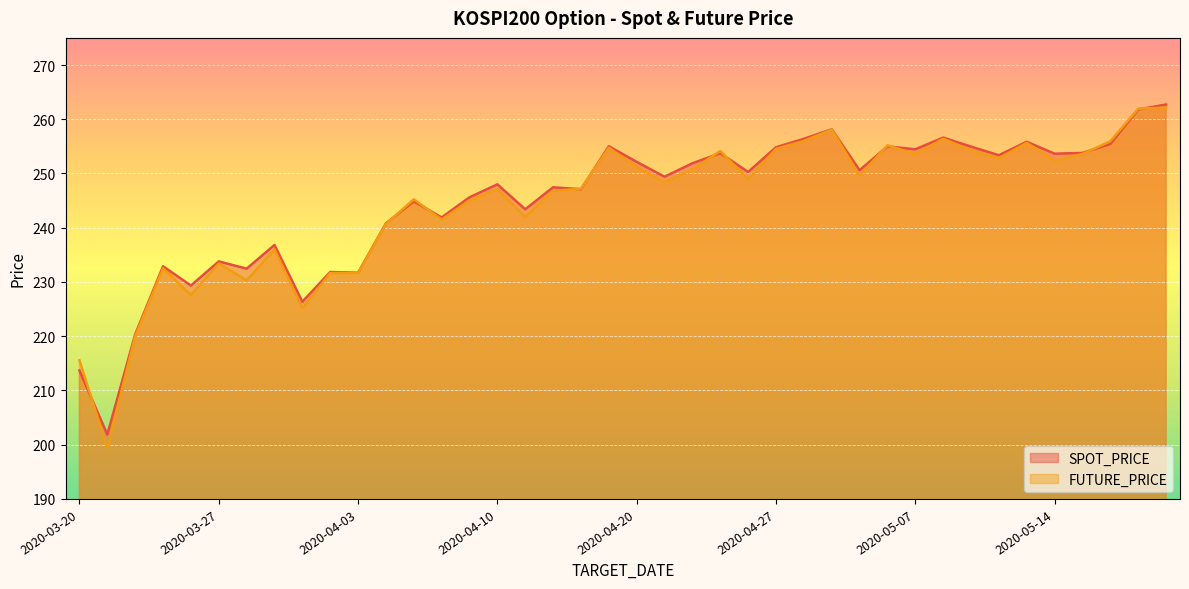

Reading left to right, transcribe all the data shown in this chart.

SPOT_PRICE: 213.7	201.9	220.3	232.9	229.3	233.8	232.4	236.8	226.3	231.8	231.7	240.8	244.9	241.9	245.6	248.0	243.4	247.4	247.1	255.0	252.1	249.4	251.9	253.7	250.3	254.8	256.4	258.1	250.6	255.0	254.5	256.6	254.9	253.4	255.8	253.7	253.8	255.4	261.8	262.7
FUTURE_PRICE: 215.6	199.4	220.0	232.5	227.6	233.4	230.3	236.0	225.2	231.7	231.7	240.7	245.2	241.5	245.1	247.1	242.0	246.8	247.2	254.8	251.2	248.4	250.8	254.2	248.9	254.6	256.0	258.1	249.6	255.2	253.6	256.4	254.2	252.8	255.7	252.3	253.6	255.9	261.9	262.1